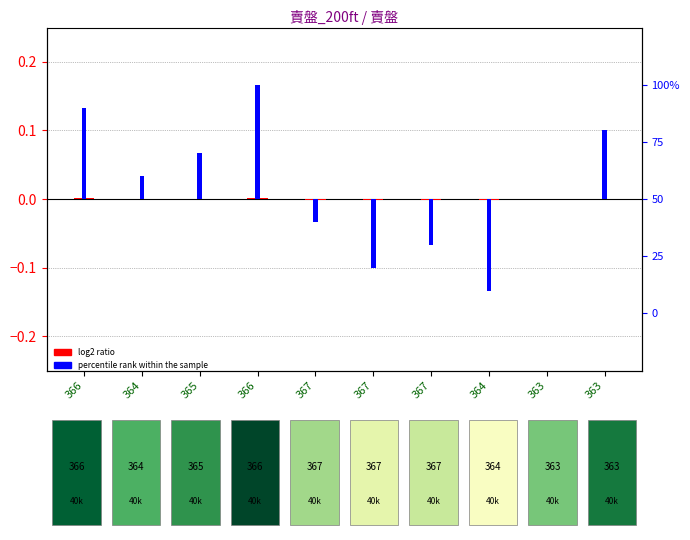

Reading left to right, what are all the values shown in this chart?

log2 ratio: 0.0	0.0	0.0	0.0	-0.0	-0.0	-0.0	-0.0	-0.0	0.0
percentile rank within the sample: 0.2	0.0	0.1	0.2	-0.0	-0.1	-0.1	-0.2	0.0	0.1